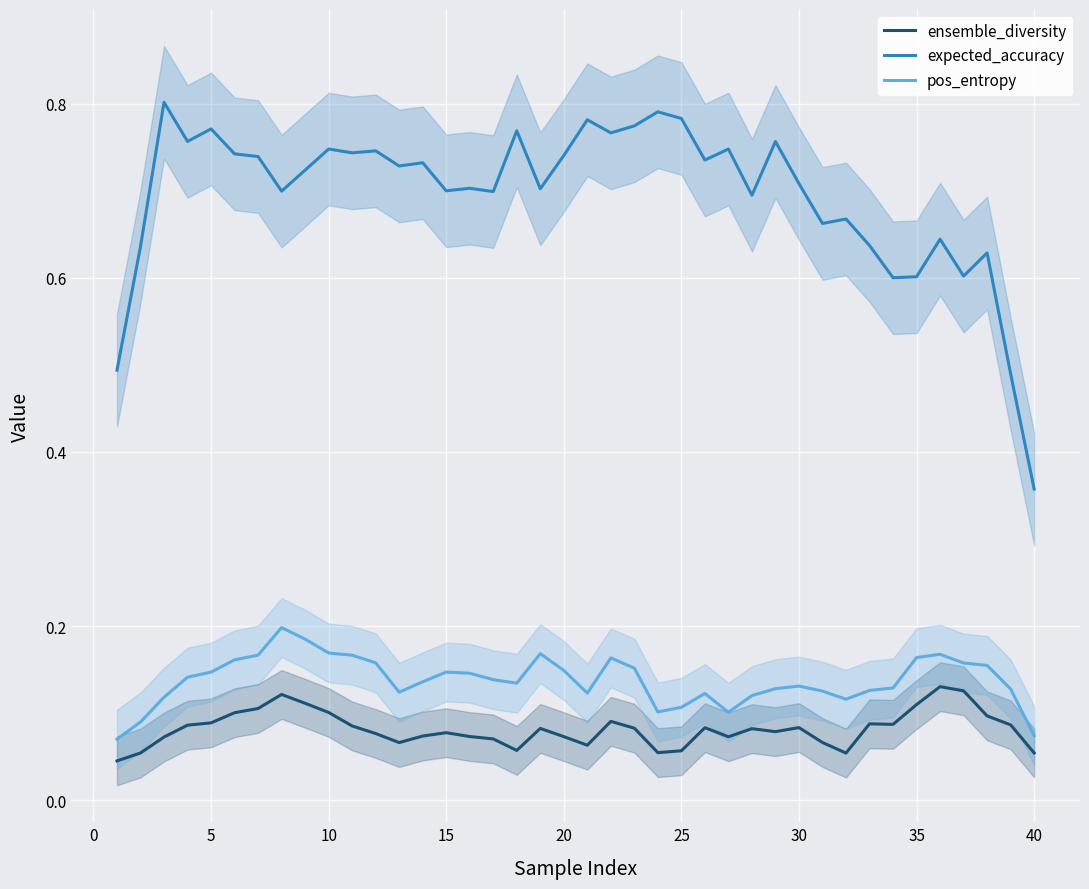

True or false: pos_entropy and ensemble_diversity cross at least once.

False